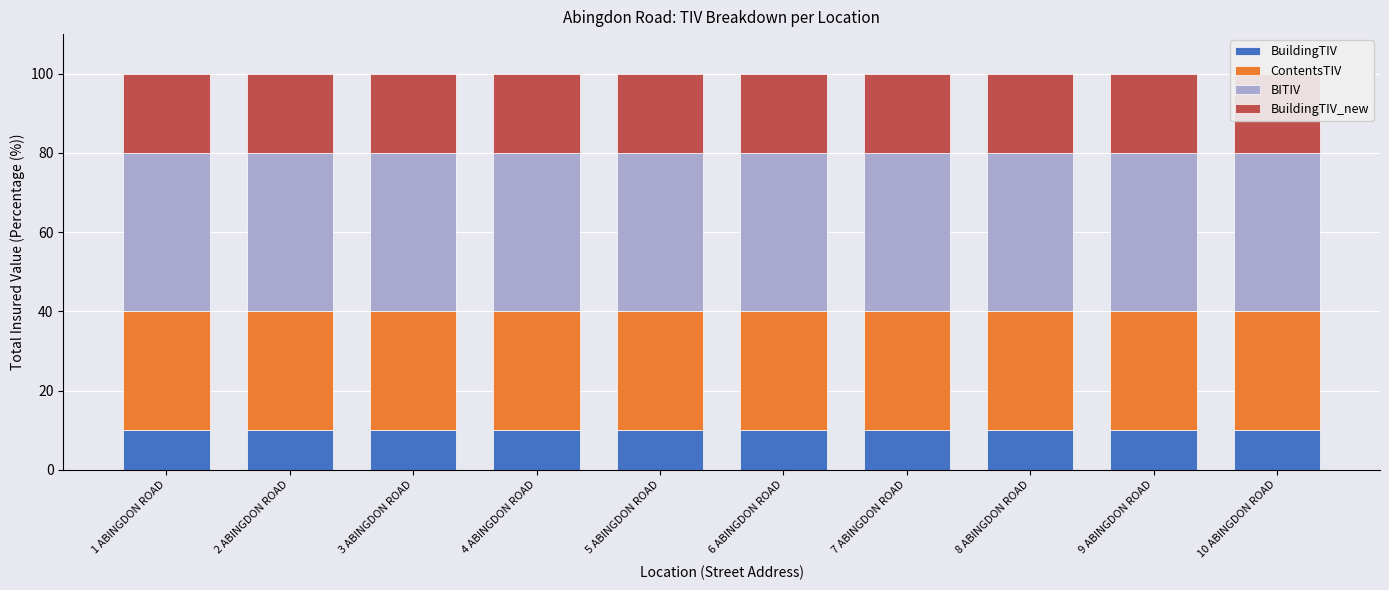

At which category does the chart reach its peak across all series?

1 ABINGDON ROAD